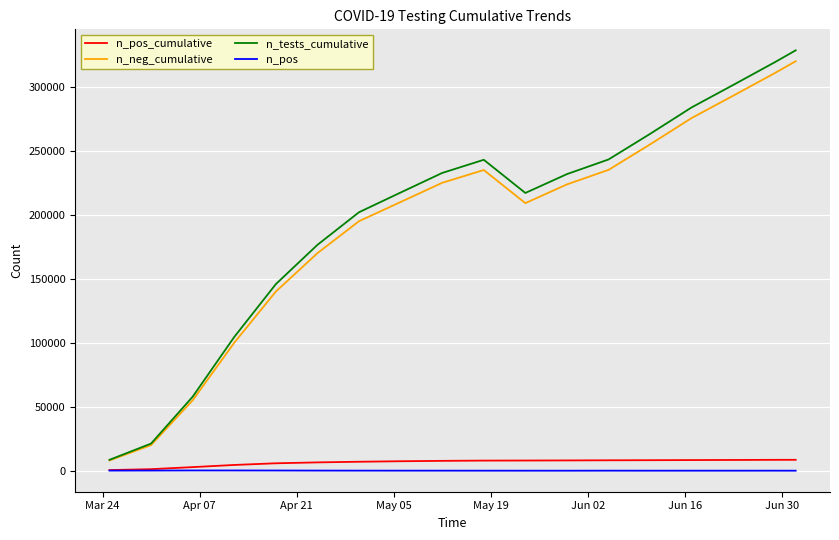

True or false: n_tests_cumulative and n_pos intersect in this chart.

False